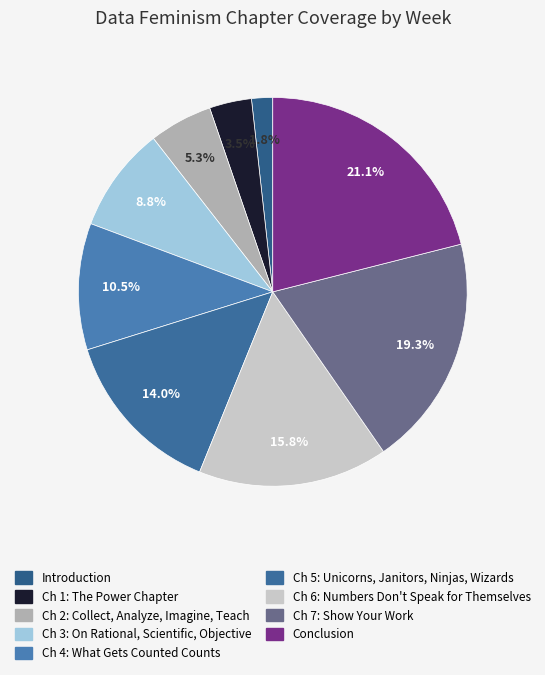

To the nearest percent, what is the average slice percentage?

11%